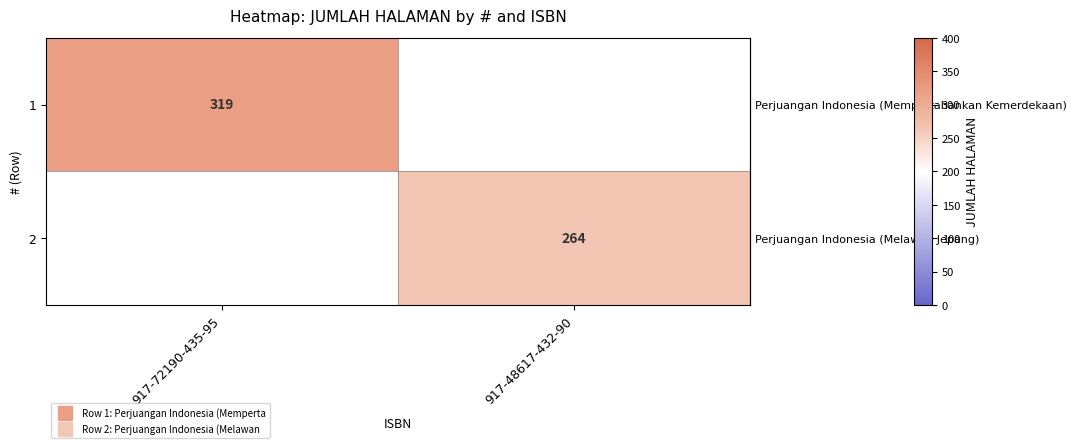

List the labels in order of row_1 value, largest first.

917-72190-435-95, 917-48617-432-90